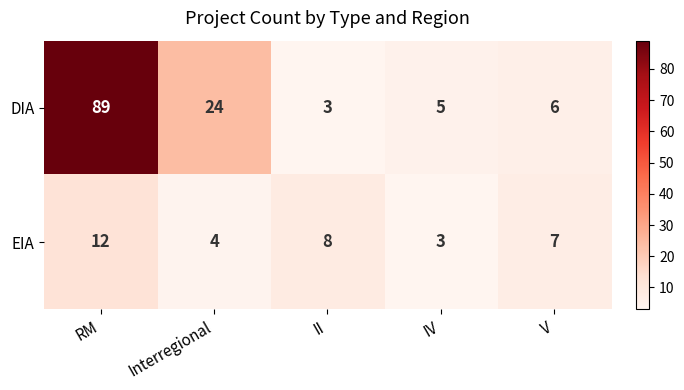

What is the smallest value displayed?

3